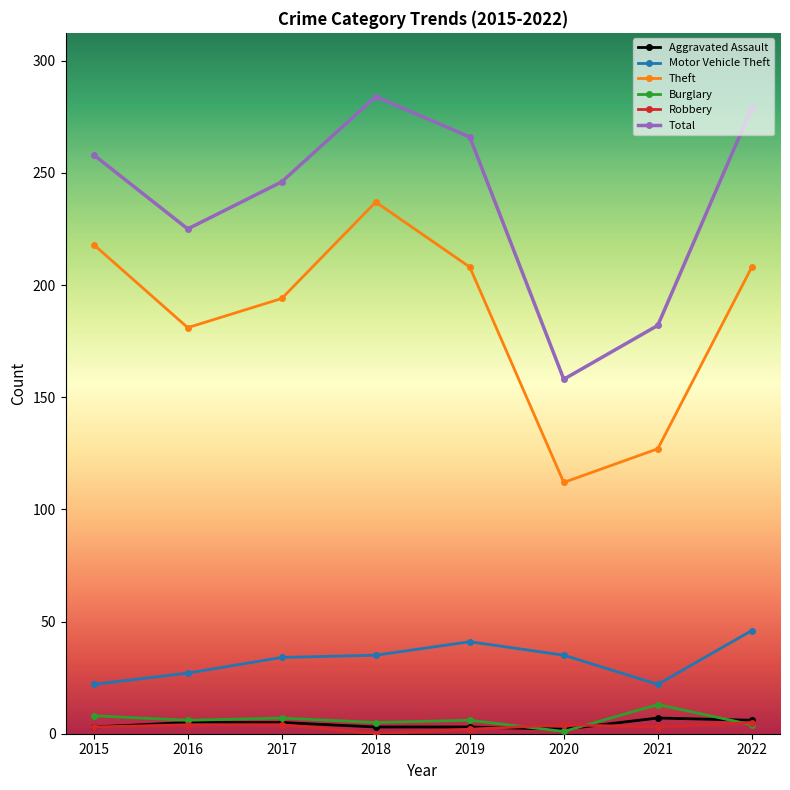

True or false: Robbery and Total cross at least once.

False